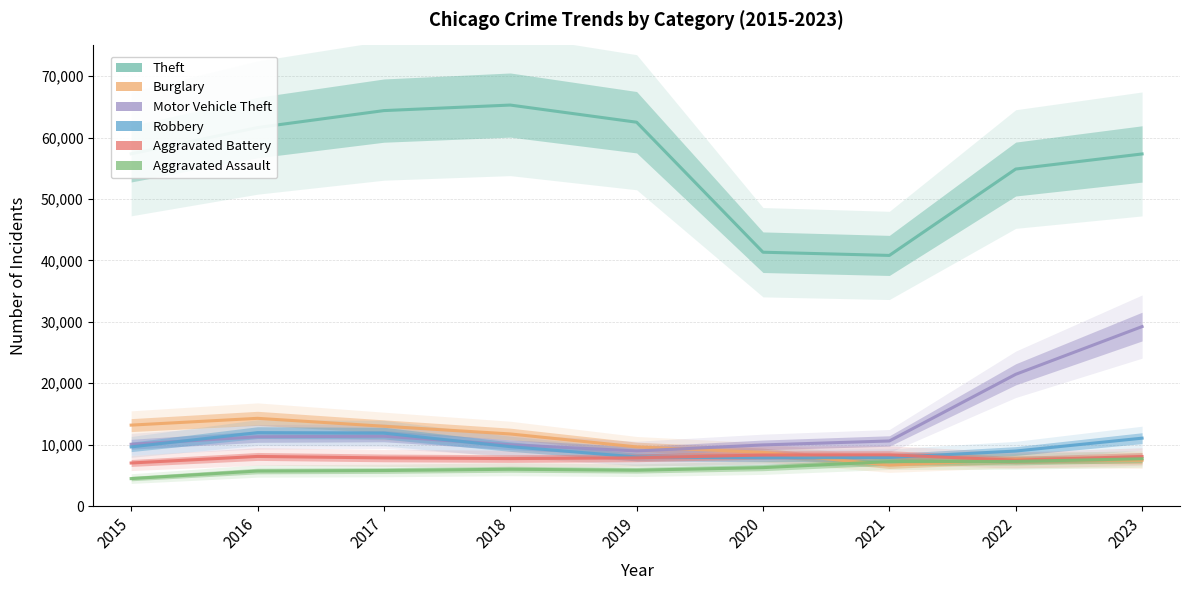

Where does the Theft series first go above 57350?

2016